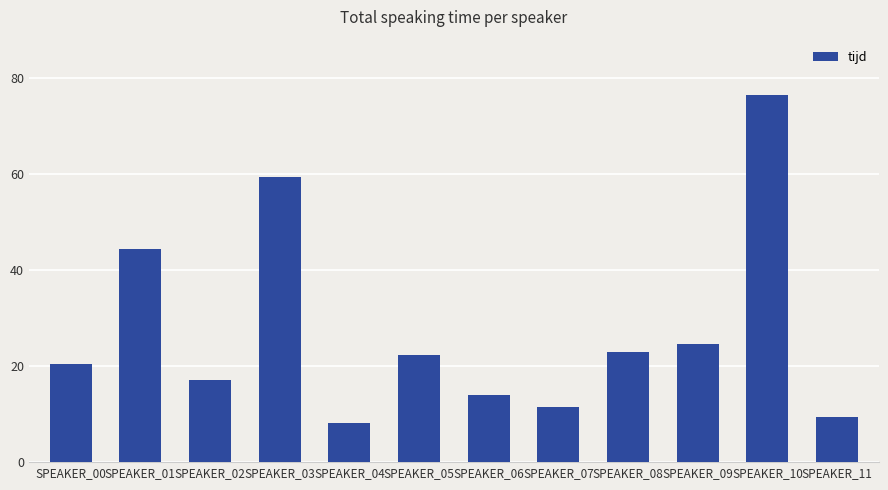

Reading right to left, extract all data points from this chart.

SPEAKER_11=9.3	SPEAKER_10=76.6	SPEAKER_09=24.6	SPEAKER_08=22.9	SPEAKER_07=11.4	SPEAKER_06=13.9	SPEAKER_05=22.2	SPEAKER_04=8.2	SPEAKER_03=59.5	SPEAKER_02=17.1	SPEAKER_01=44.4	SPEAKER_00=20.5